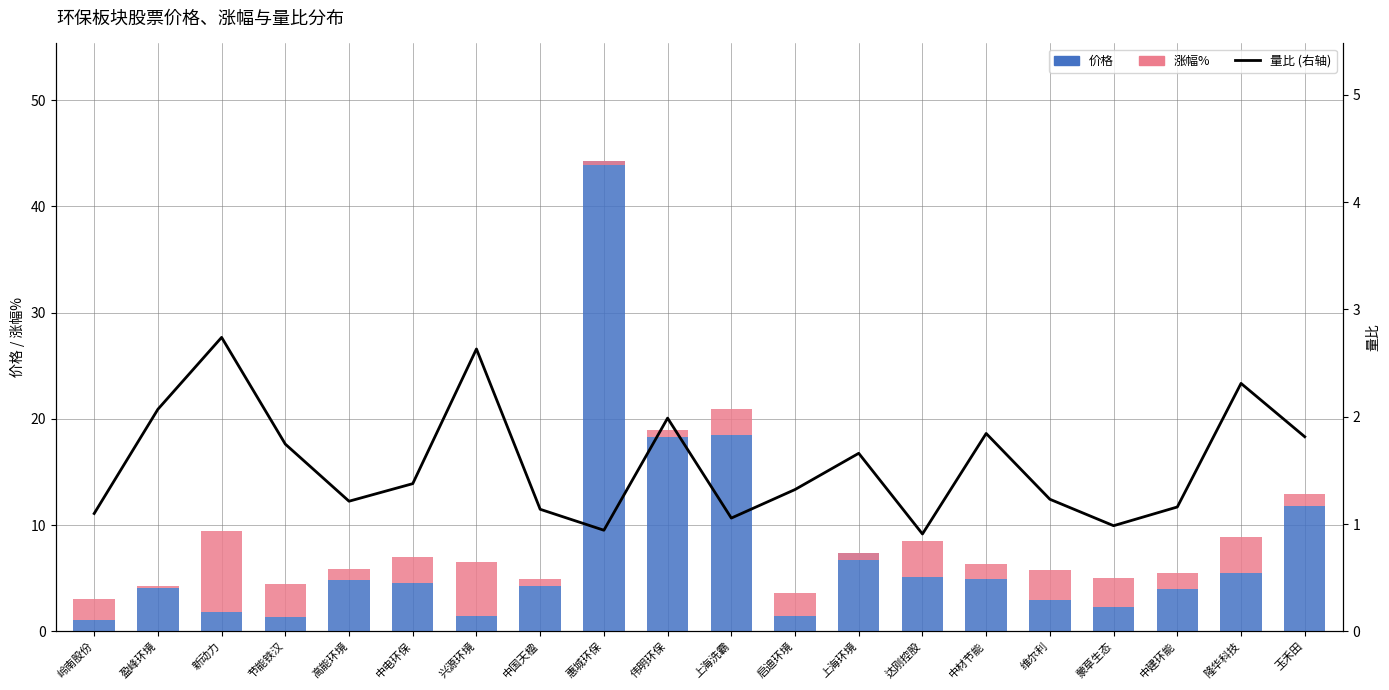

The 涨幅% series shows 0.2 at 盈峰环境. True or false?

True